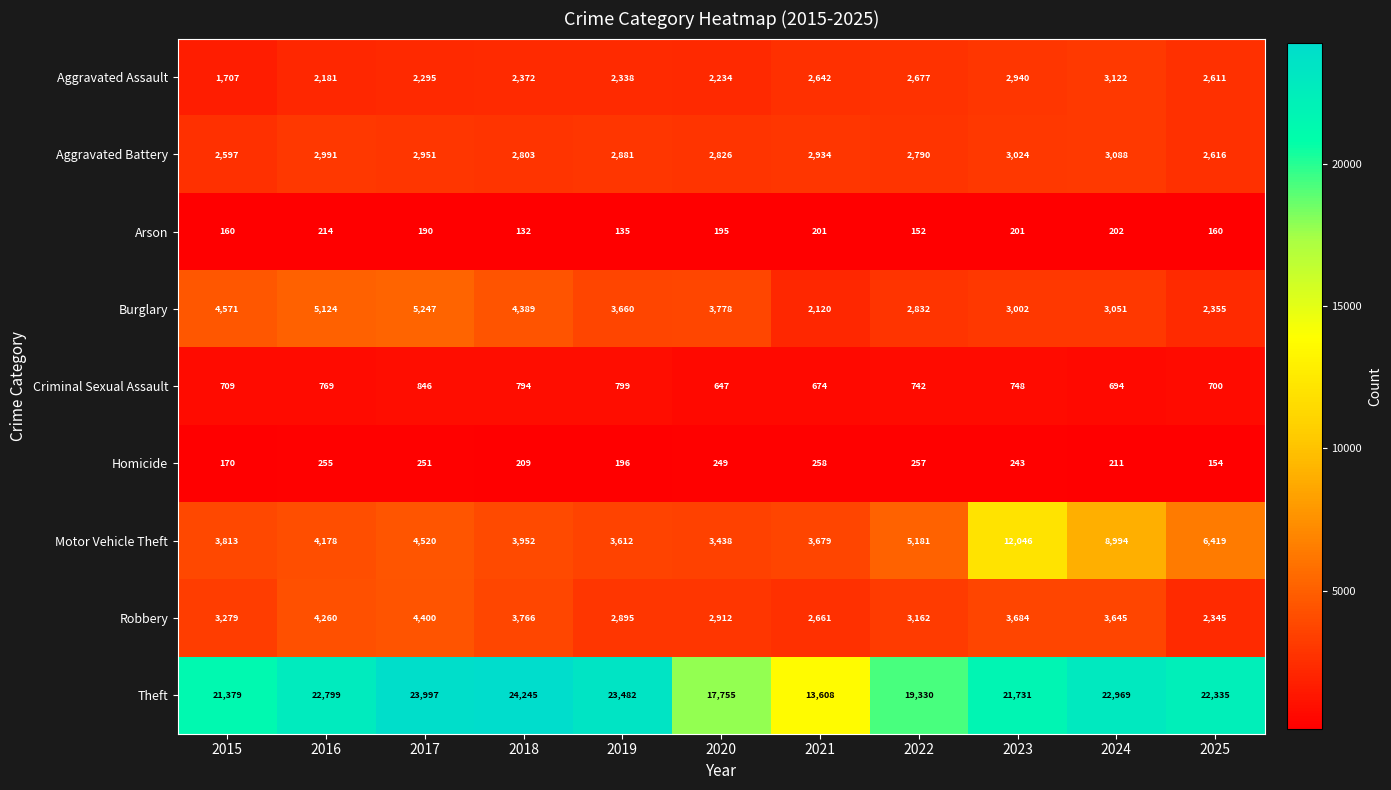

What is the difference between the Motor Vehicle Theft values at 2017 and 2015?

707